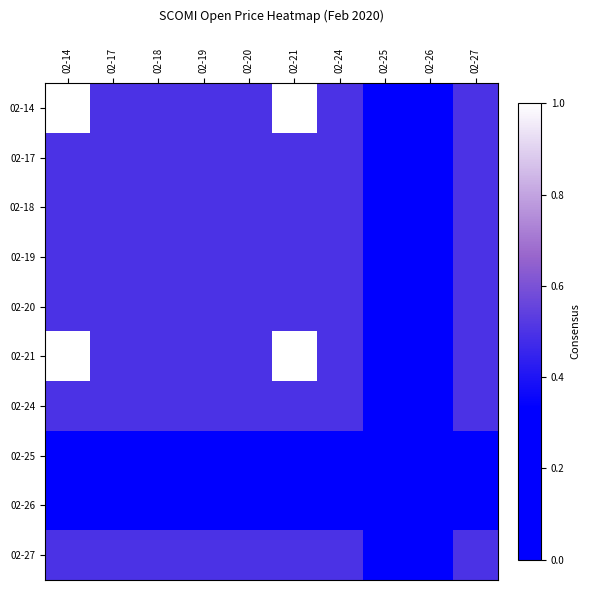

Reading left to right, list all the values displayed in this chart.

02-14: 02-14=1.0	02-17=0.5	02-18=0.5	02-19=0.5	02-20=0.5	02-21=1.0	02-24=0.5	02-25=0.0	02-26=0.0	02-27=0.5
02-17: 02-14=0.5	02-17=0.5	02-18=0.5	02-19=0.5	02-20=0.5	02-21=0.5	02-24=0.5	02-25=0.0	02-26=0.0	02-27=0.5
02-18: 02-14=0.5	02-17=0.5	02-18=0.5	02-19=0.5	02-20=0.5	02-21=0.5	02-24=0.5	02-25=0.0	02-26=0.0	02-27=0.5
02-19: 02-14=0.5	02-17=0.5	02-18=0.5	02-19=0.5	02-20=0.5	02-21=0.5	02-24=0.5	02-25=0.0	02-26=0.0	02-27=0.5
02-20: 02-14=0.5	02-17=0.5	02-18=0.5	02-19=0.5	02-20=0.5	02-21=0.5	02-24=0.5	02-25=0.0	02-26=0.0	02-27=0.5
02-21: 02-14=1.0	02-17=0.5	02-18=0.5	02-19=0.5	02-20=0.5	02-21=1.0	02-24=0.5	02-25=0.0	02-26=0.0	02-27=0.5
02-24: 02-14=0.5	02-17=0.5	02-18=0.5	02-19=0.5	02-20=0.5	02-21=0.5	02-24=0.5	02-25=0.0	02-26=0.0	02-27=0.5
02-25: 02-14=0.0	02-17=0.0	02-18=0.0	02-19=0.0	02-20=0.0	02-21=0.0	02-24=0.0	02-25=0.0	02-26=0.0	02-27=0.0
02-26: 02-14=0.0	02-17=0.0	02-18=0.0	02-19=0.0	02-20=0.0	02-21=0.0	02-24=0.0	02-25=0.0	02-26=0.0	02-27=0.0
02-27: 02-14=0.5	02-17=0.5	02-18=0.5	02-19=0.5	02-20=0.5	02-21=0.5	02-24=0.5	02-25=0.0	02-26=0.0	02-27=0.5